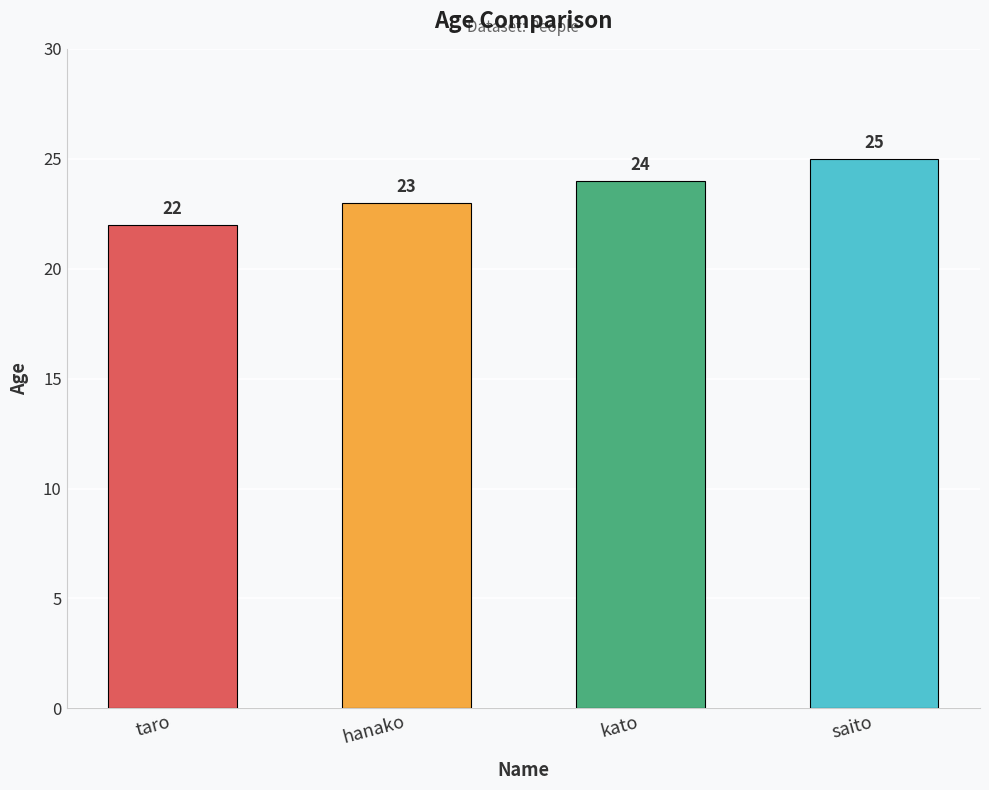

What is the label of the 4th bar from the right?

taro